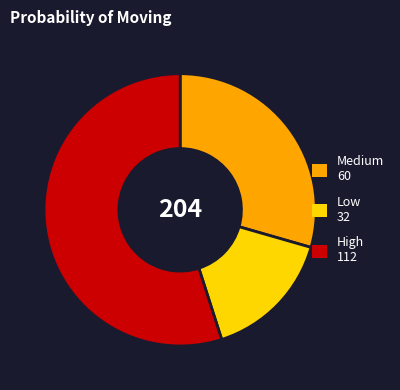

Does any single category account for the majority?

Yes